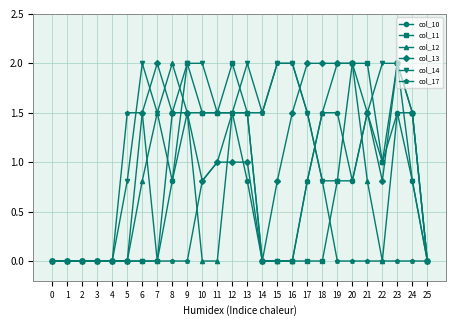

What is the greatest value displayed?

2.0